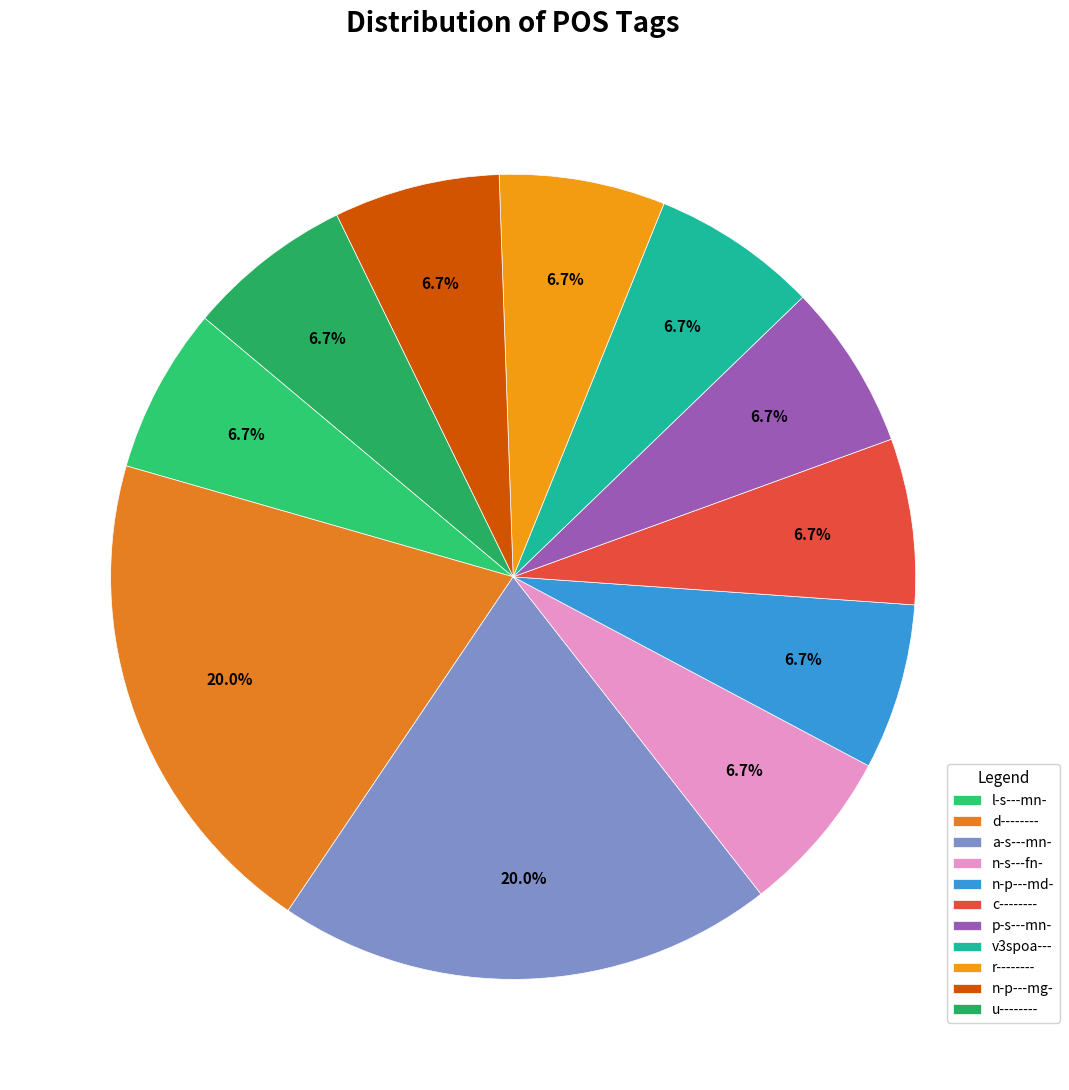

To the nearest percent, what percentage of the pie is l-s---mn-?

7%